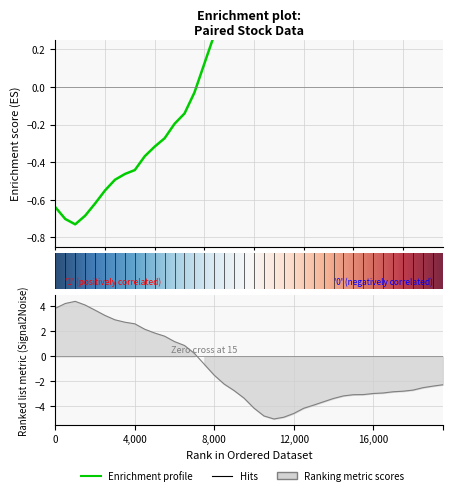

What is the smallest value displayed?

-5.0